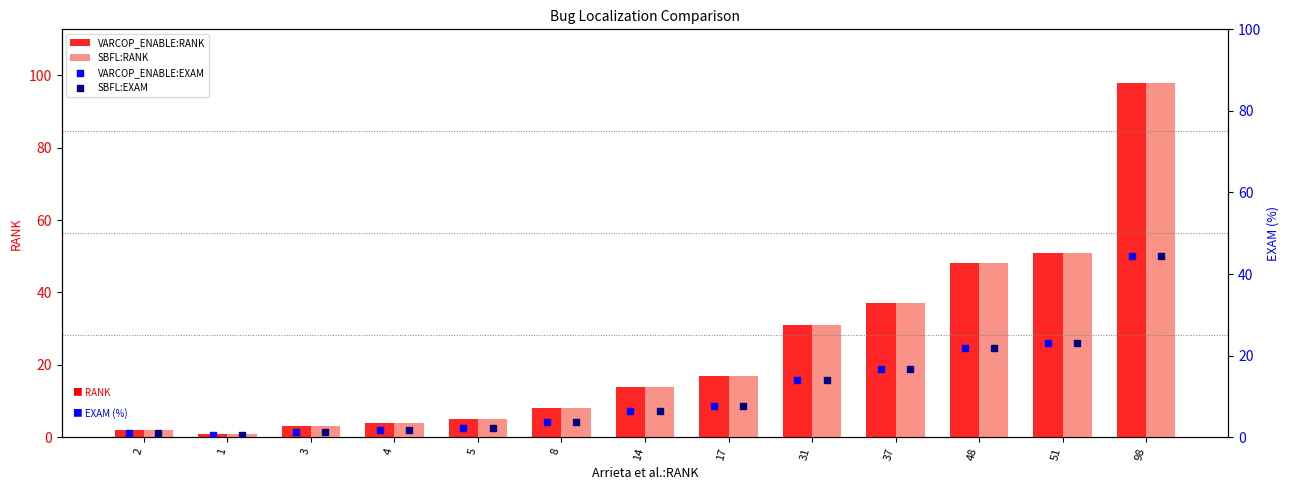

What is the average value of the SBFL:RANK series?

25